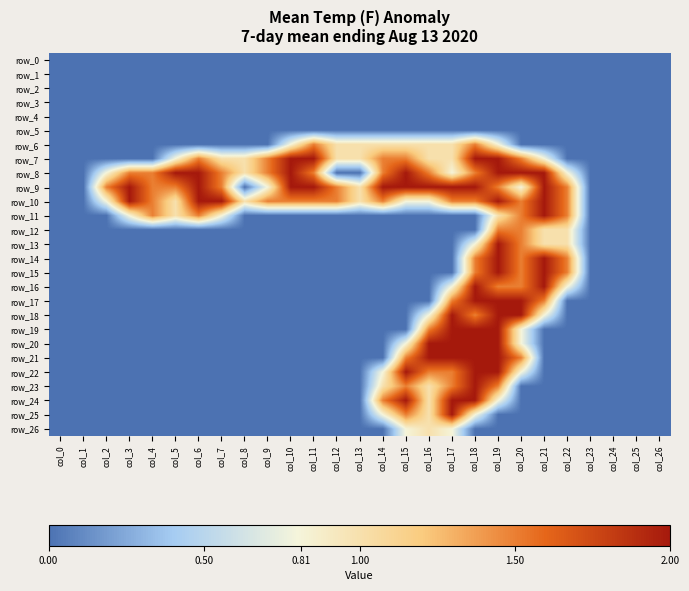

At which category is the sum across all series the highest?

col_19